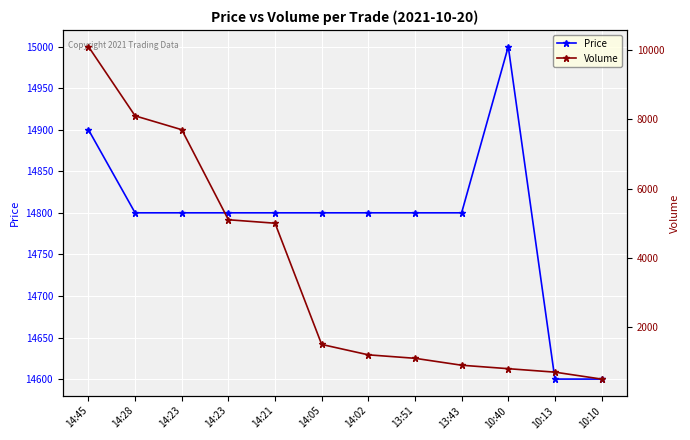

At which label does Volume reach its peak?

14:45